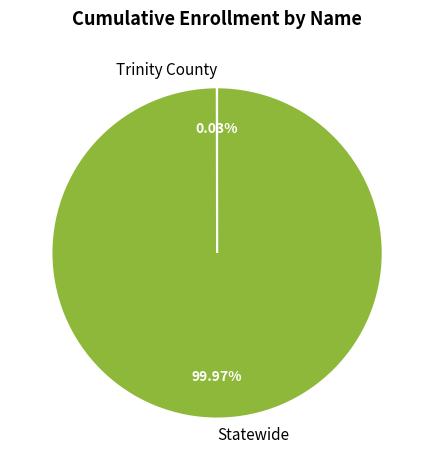

What is the largest slice in the pie chart?

Statewide